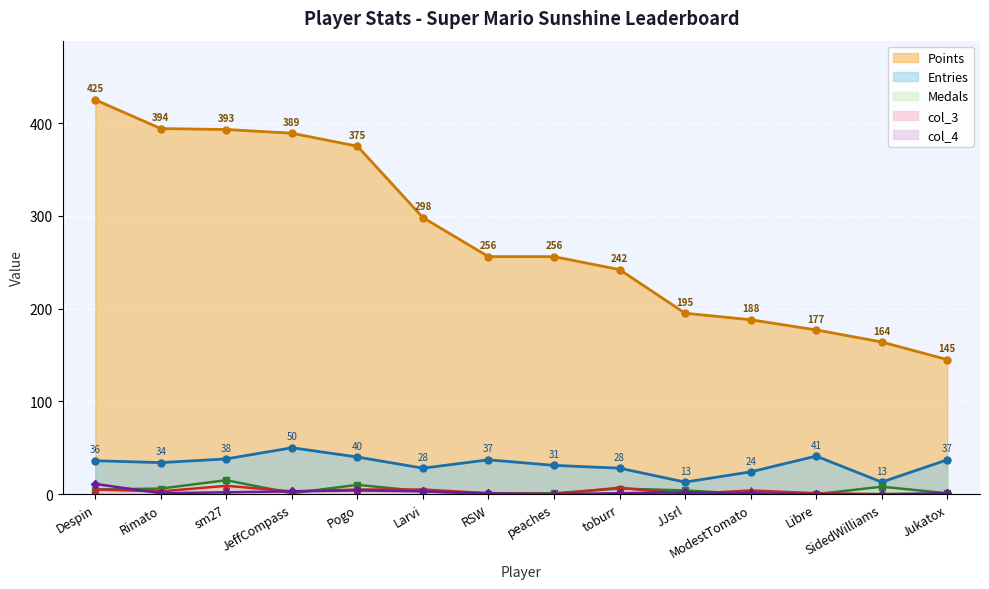

List the series in order of their peak value, highest first.

Points, Entries, Medals, col_4, col_3